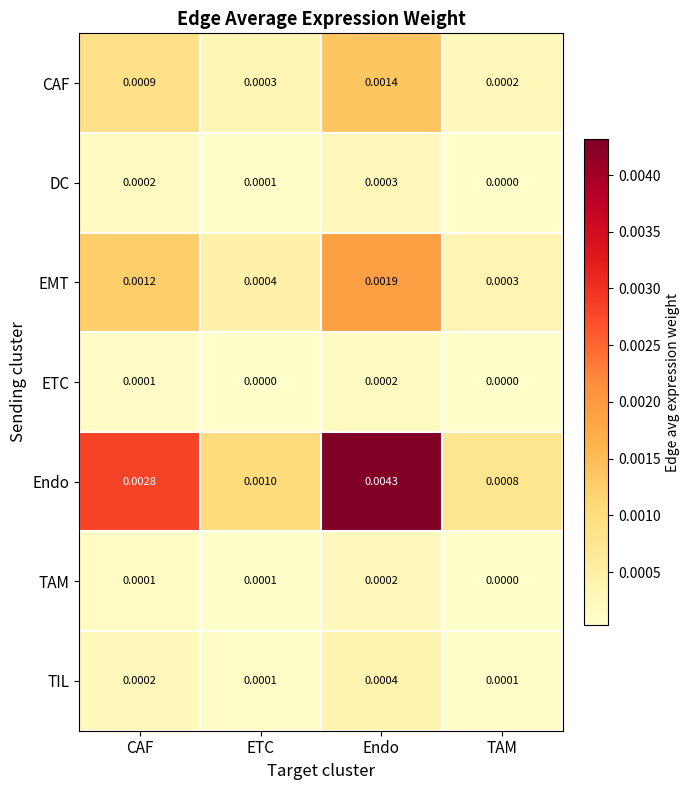

Count the number of data series in this chart.

7